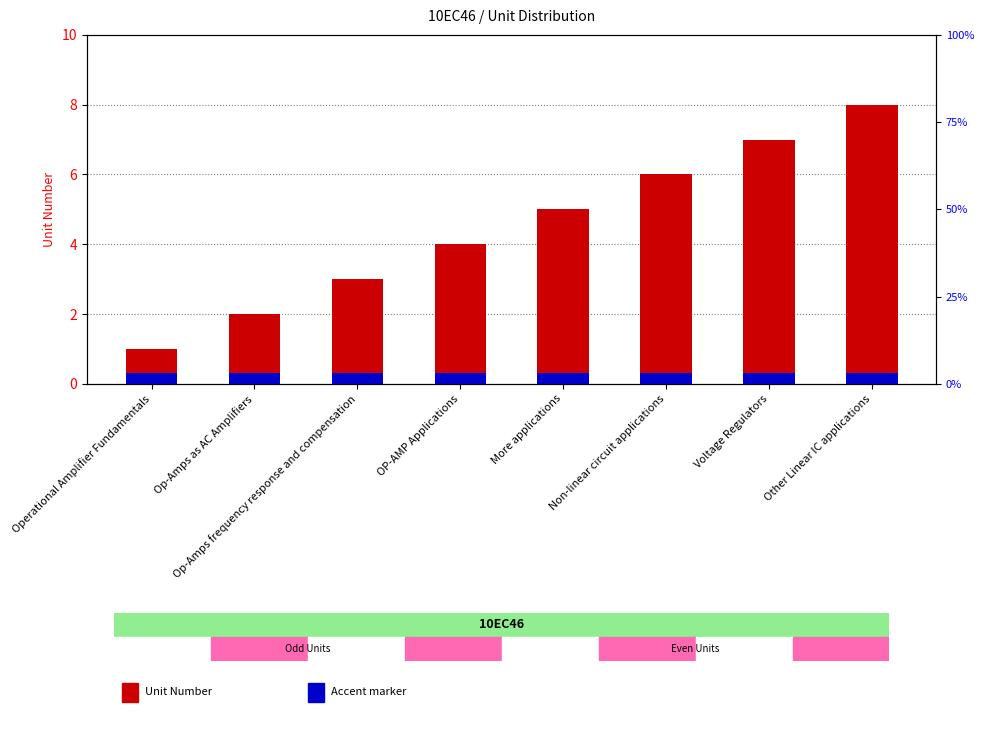

What is the label of the 3rd bar from the right?

Non-linear circuit applications